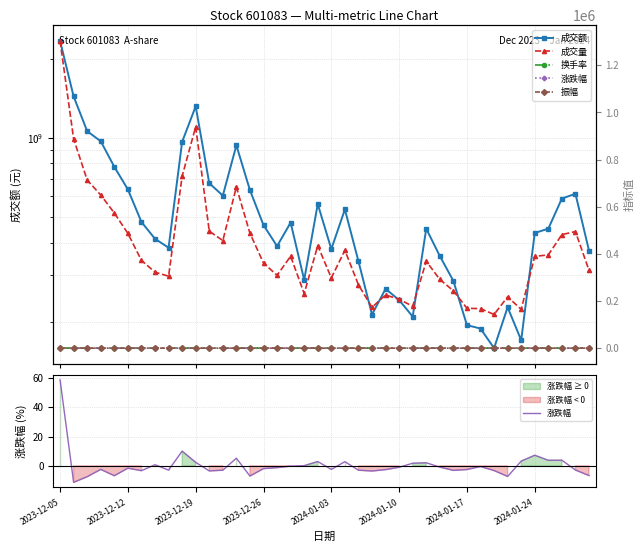

What is the sum of the 振幅 values at 32 and 2024-01-10?

7.2